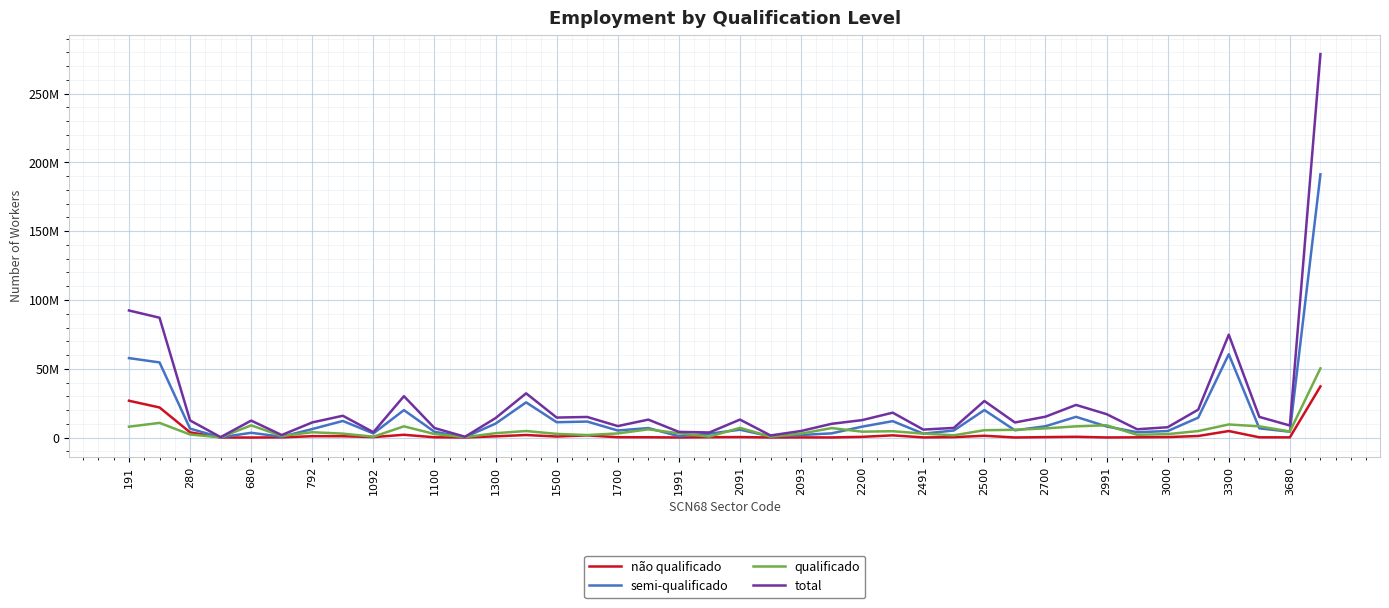

What are all the series names shown in the legend?

não qualificado, semi-qualificado, qualificado, total